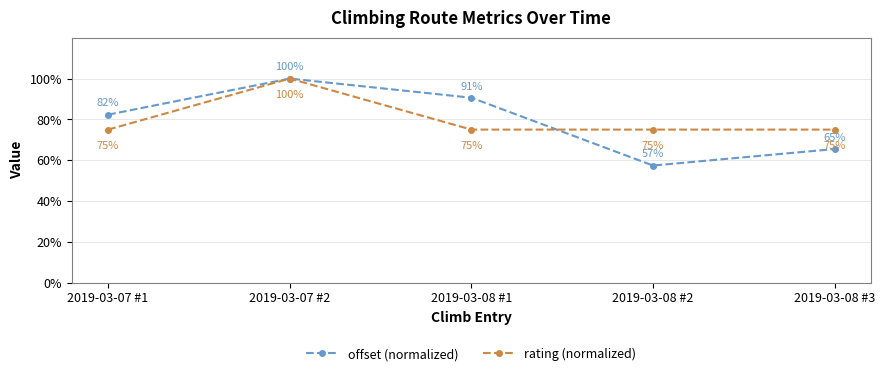

How many values in the rating (normalized) series exceed 75?

1